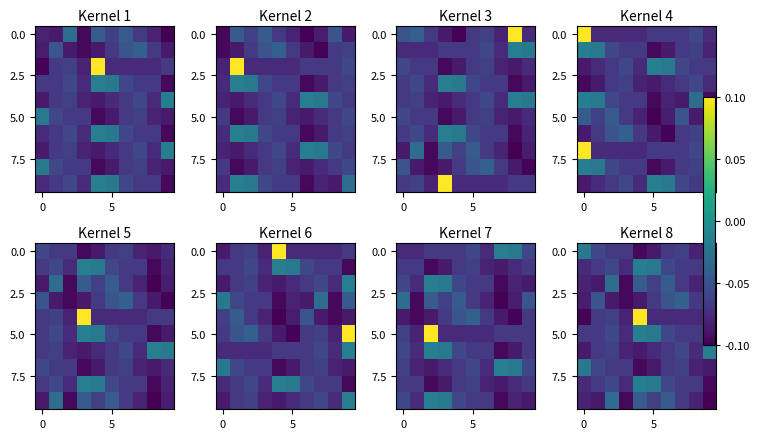

What is the minimum value shown in the chart?

-0.1